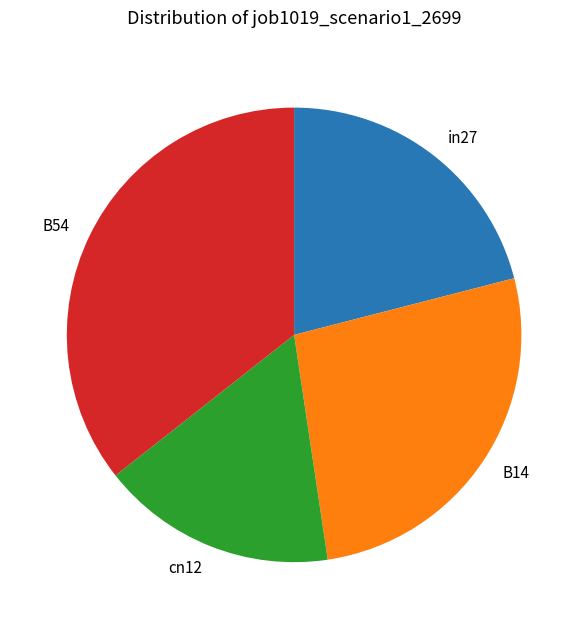

Is cn12 the majority of the pie?

No